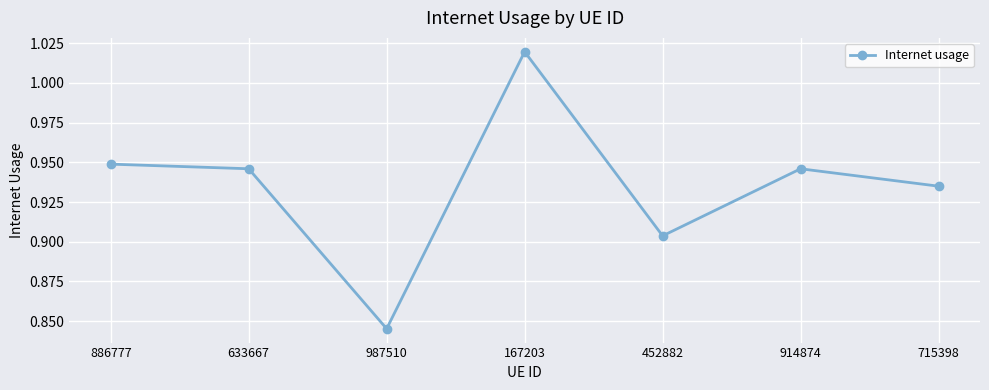

The value at 886777 is 1.6. True or false?

False